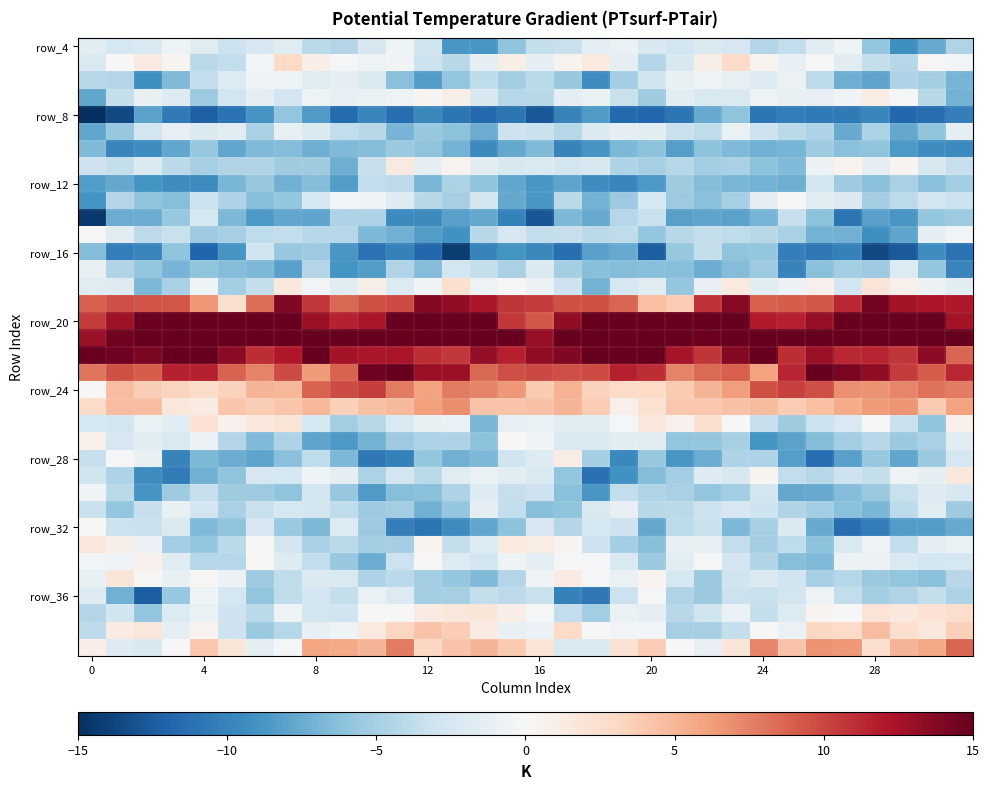

At how many categories does at least one series exceed 10?

32